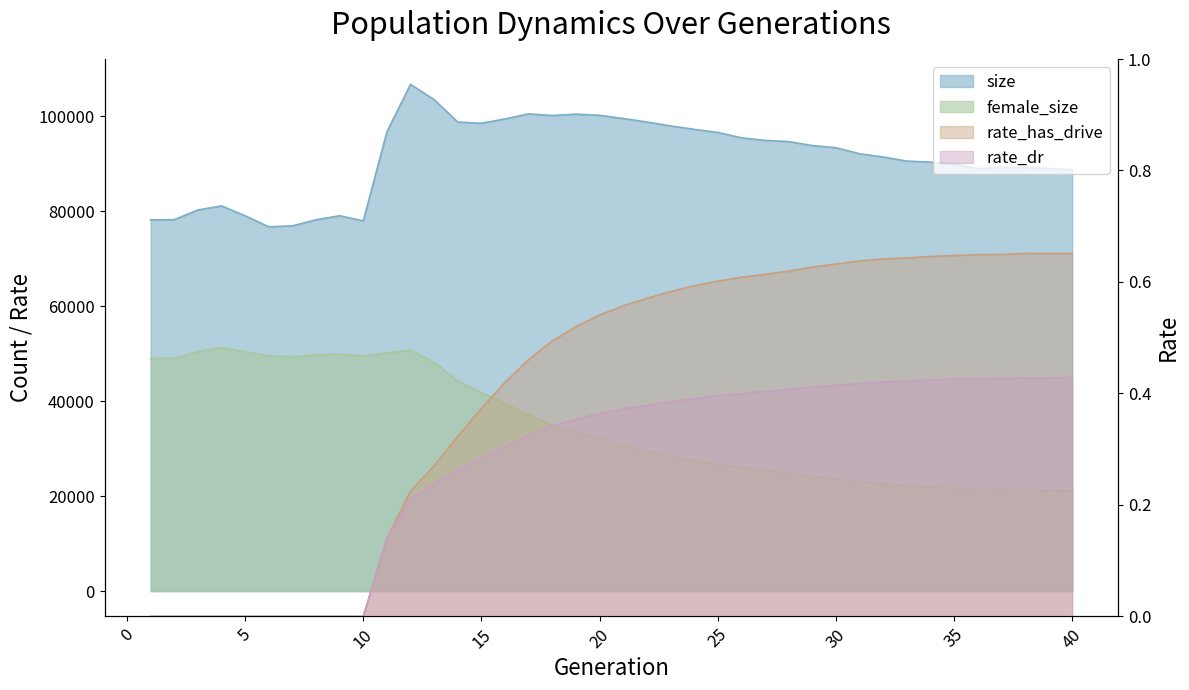

Reading right to left, list all the values displayed in this chart.

size: 88707.0	88987.0	89142.0	89225.0	88938.0	89899.0	90322.0	90539.0	91402.0	92080.0	93354.0	93805.0	94650.0	94894.0	95448.0	96572.0	97226.0	97948.0	98769.0	99507.0	100184.0	100423.0	100123.0	100483.0	99426.0	98498.0	98750.0	103472.0	106697.0	96700.0	77955.0	79033.0	78186.0	76902.0	76711.0	79017.0	81115.0	80244.0	78206.0	78165.0
female_size: 21201.0	21126.0	21334.0	21383.0	21318.0	21597.0	21966.0	22170.0	22624.0	23032.0	23674.0	24159.0	24850.0	25383.0	26077.0	26609.0	27523.0	28343.0	29499.0	30726.0	32144.0	33589.0	34873.0	37093.0	39516.0	41804.0	44302.0	48135.0	50767.0	50150.0	49519.0	49905.0	49739.0	49346.0	49576.0	50391.0	51250.0	50440.0	49044.0	48987.0
rate_has_drive: 0.7	0.7	0.7	0.6	0.6	0.6	0.6	0.6	0.6	0.6	0.6	0.6	0.6	0.6	0.6	0.6	0.6	0.6	0.6	0.6	0.5	0.5	0.5	0.5	0.4	0.4	0.3	0.3	0.2	0.1	0.0	0.0	0.0	0.0	0.0	0.0	0.0	0.0	0.0	0.0
rate_dr: 0.4	0.4	0.4	0.4	0.4	0.4	0.4	0.4	0.4	0.4	0.4	0.4	0.4	0.4	0.4	0.4	0.4	0.4	0.4	0.4	0.4	0.4	0.3	0.3	0.3	0.3	0.3	0.2	0.2	0.1	0.0	0.0	0.0	0.0	0.0	0.0	0.0	0.0	0.0	0.0